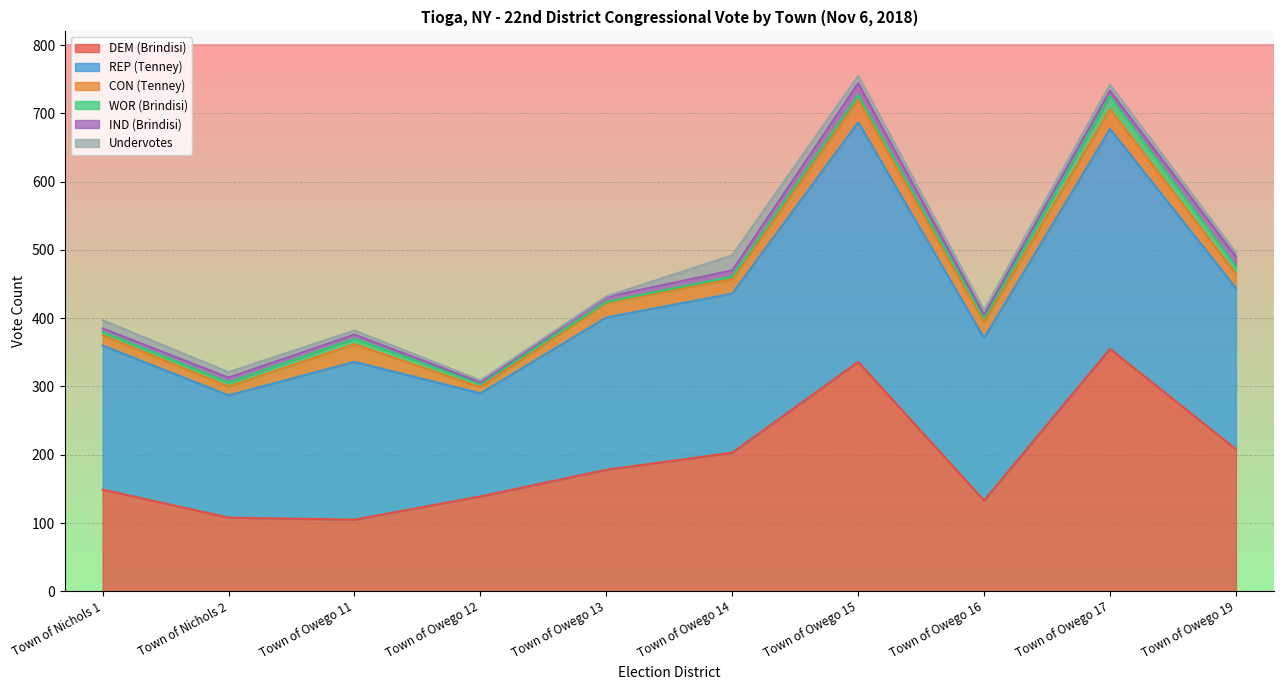

Is the value of DEM (Brindisi) at Town of Nichols 1 greater than the value of IND (Brindisi) at Town of Owego 13?

Yes